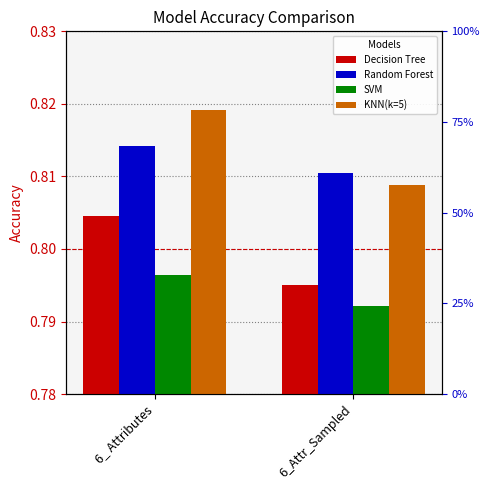

Which series has the largest range (max minus min)?

KNN(k=5)